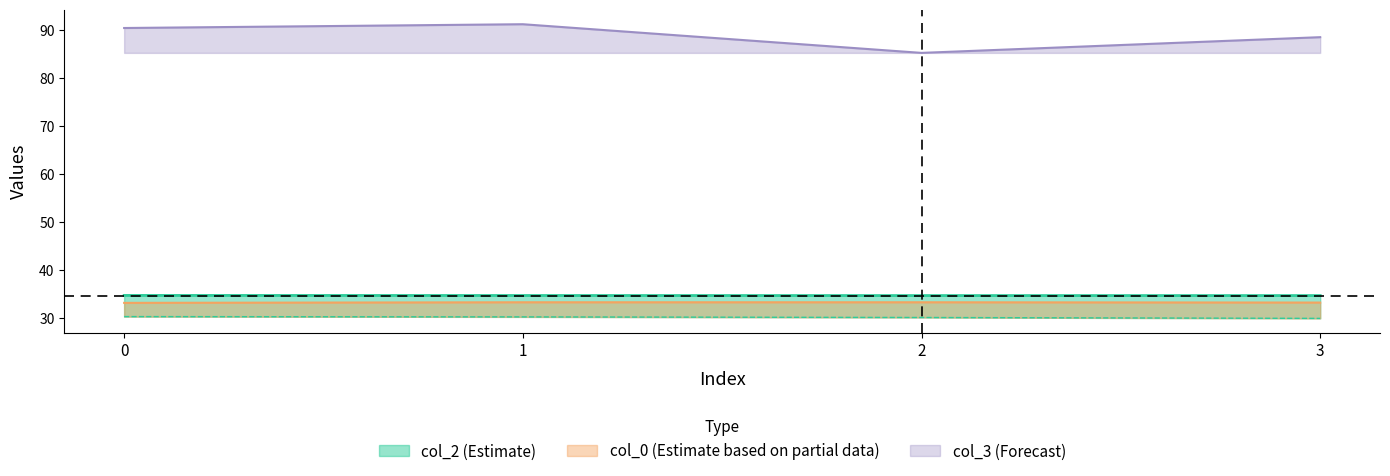

Which label corresponds to the largest value in the chart?

1